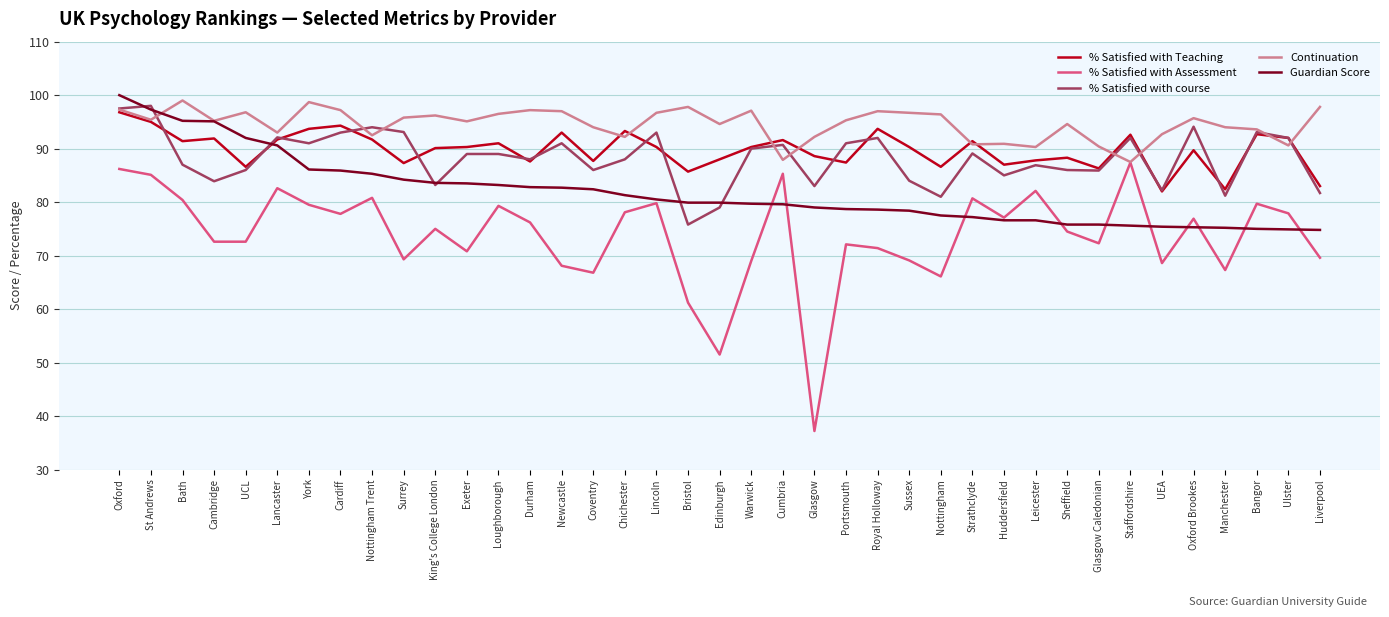

How many series are shown in this chart?

5